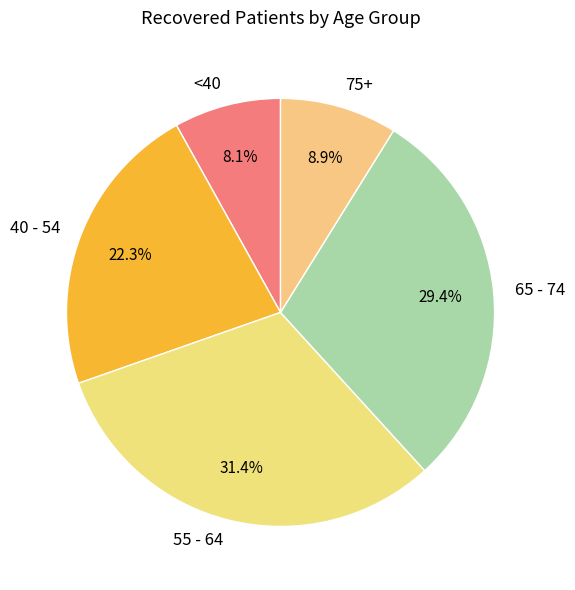

Does any single category account for the majority?

No